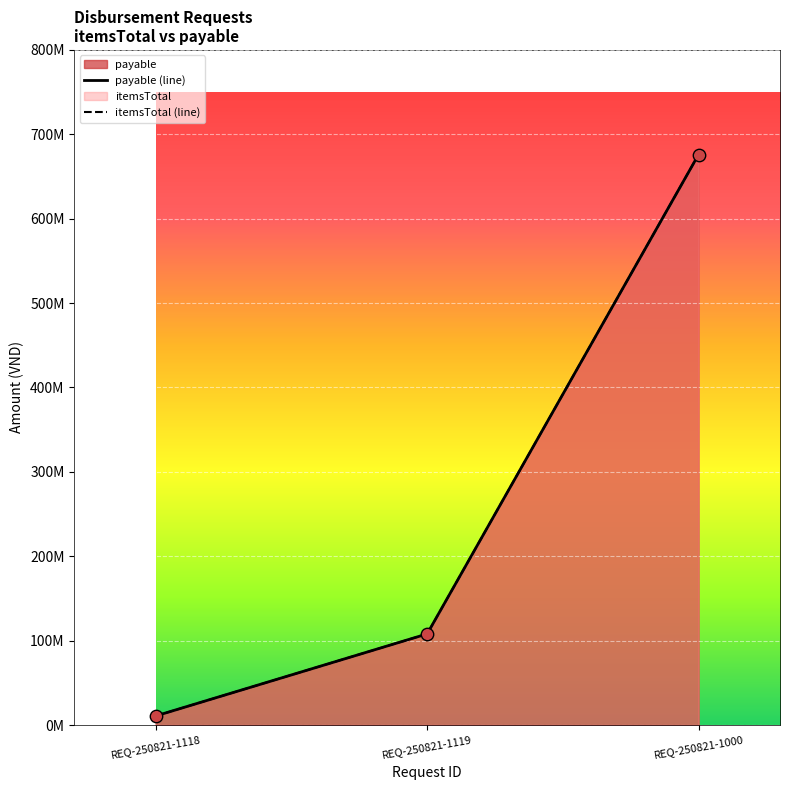

What is the total value across all series at REQ-250821-1000?

1352160000